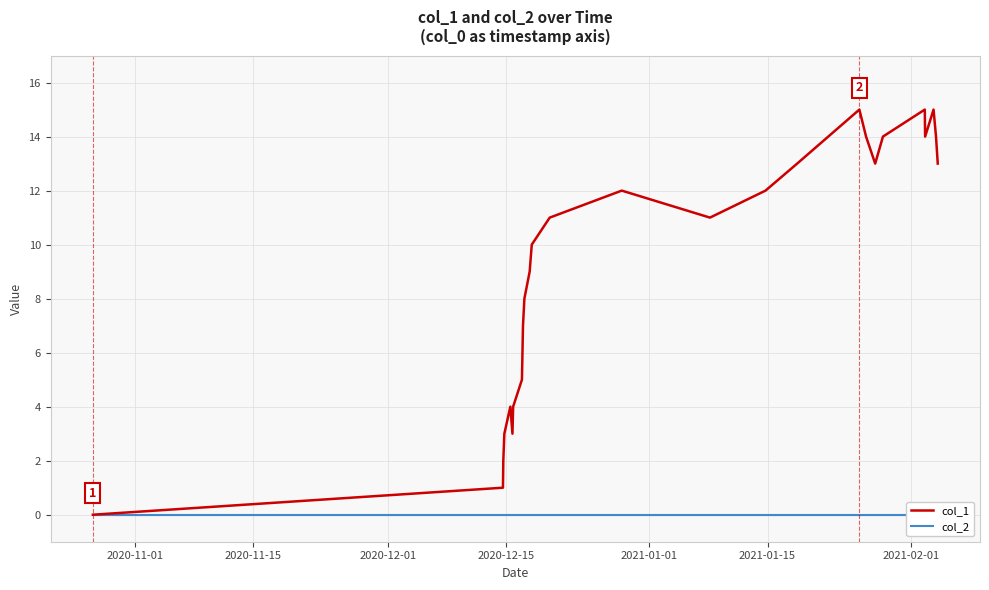

Count the number of data series in this chart.

2